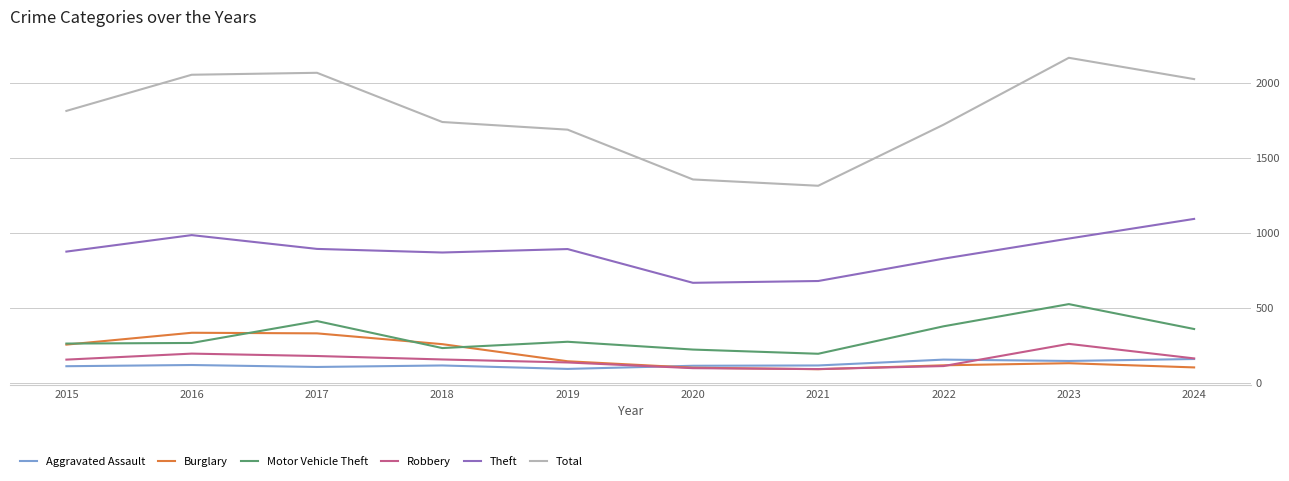

Which label corresponds to the largest value in the chart?

2023